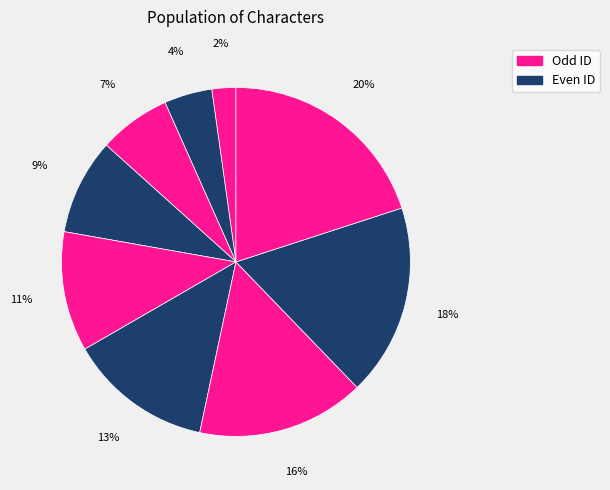

Count the number of slices in the pie.

9